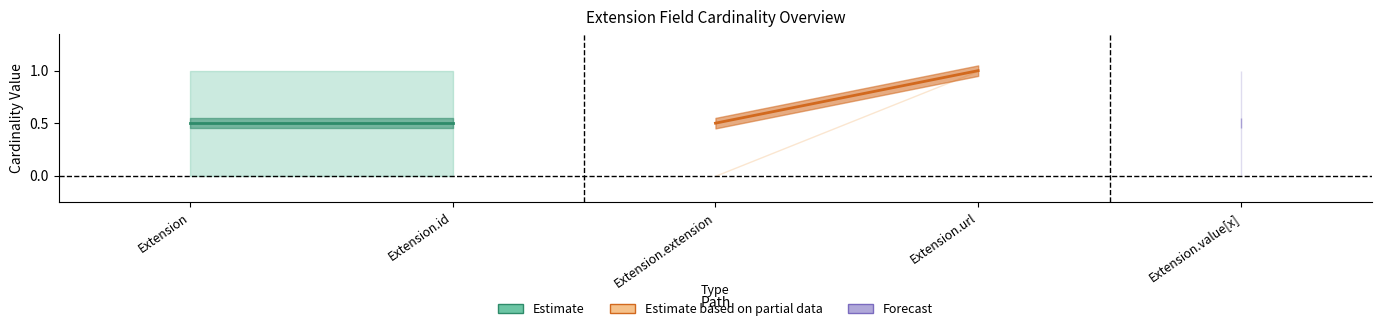

At which label is Estimate closest to 0?

Extension